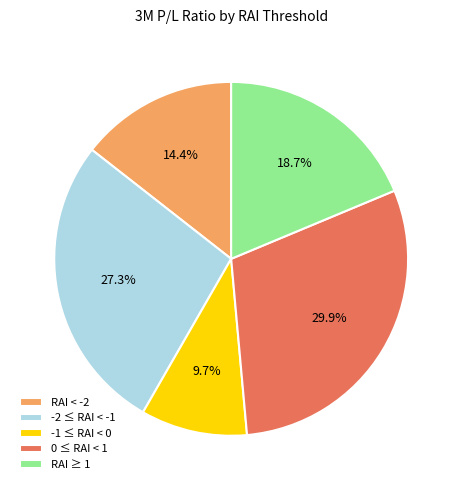

Which category has the smallest portion of the pie?

-1 ≤ RAI < 0